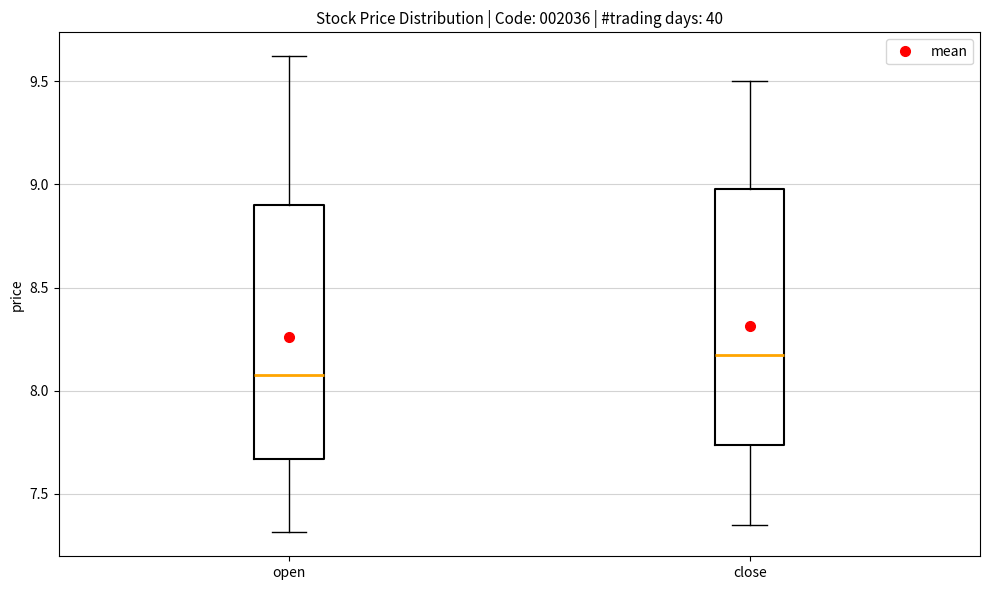

Where is the upper edge of the box for close on the y-axis? The values are not printed on the chart, so give them approximately, as read against the axis.

9.00